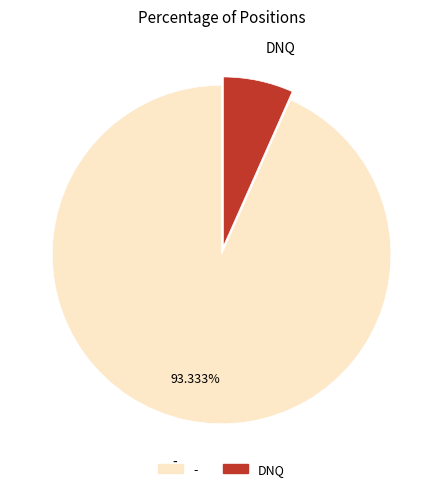

Does DNQ account for over 50% of the chart?

No